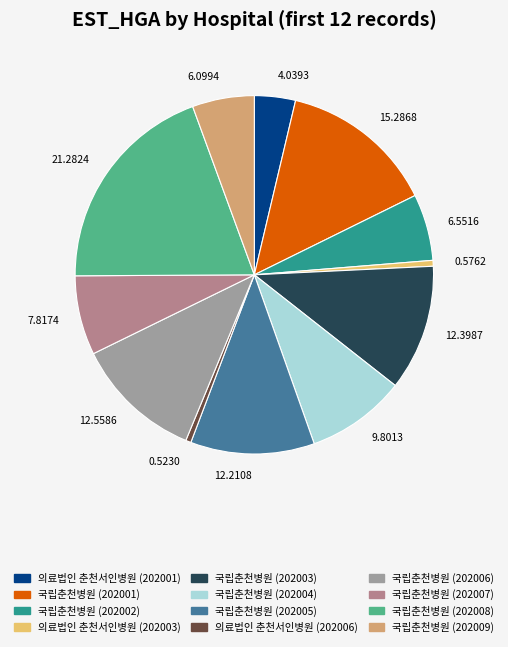

How many segments does this pie chart have?

12